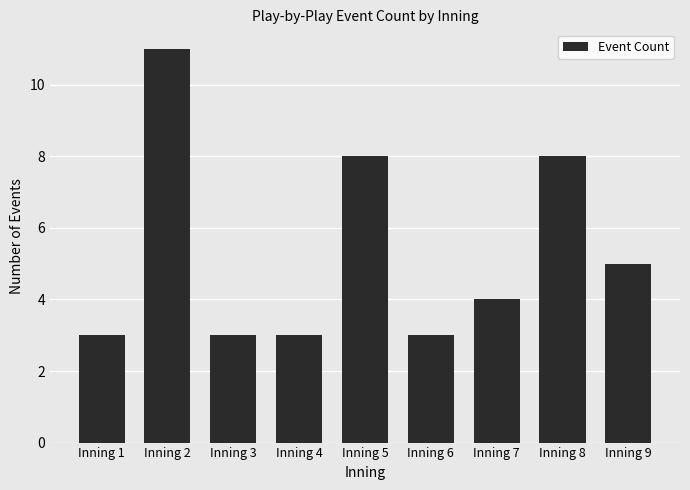

Count the number of categories in the chart.

9